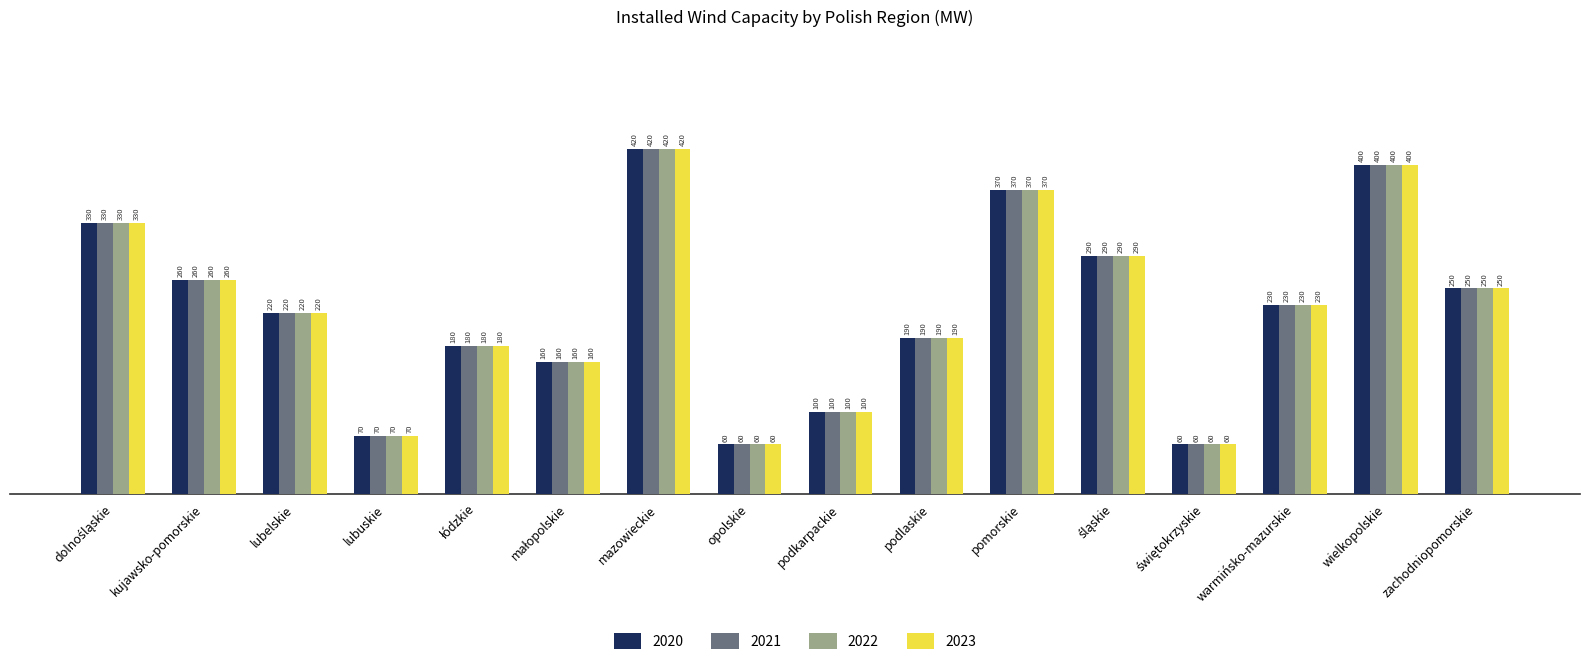

What value does the 2021 series have at pomorskie, to the nearest 10?

370